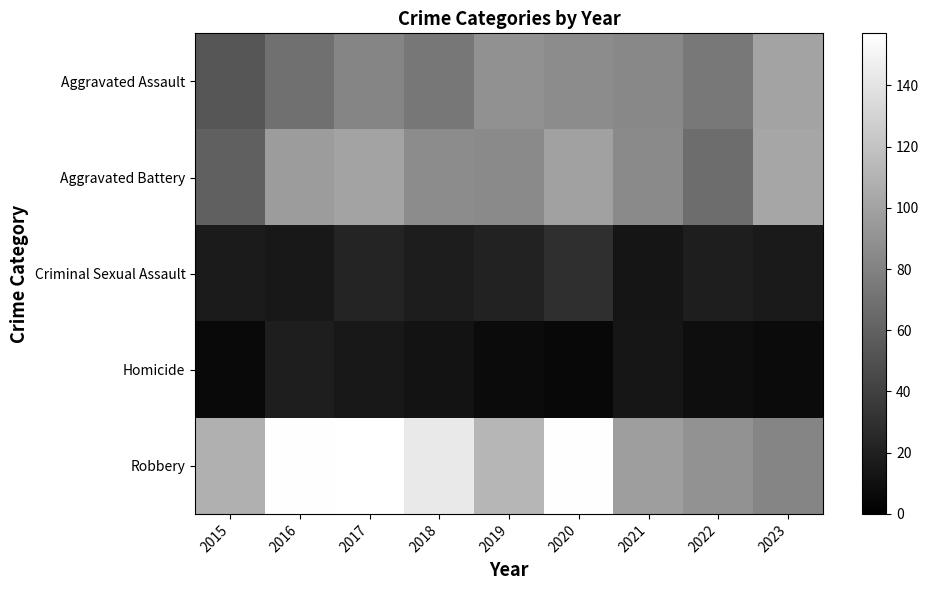

List the series in order of their peak value, lowest first.

Homicide, Criminal Sexual Assault, Aggravated Assault, Aggravated Battery, Robbery